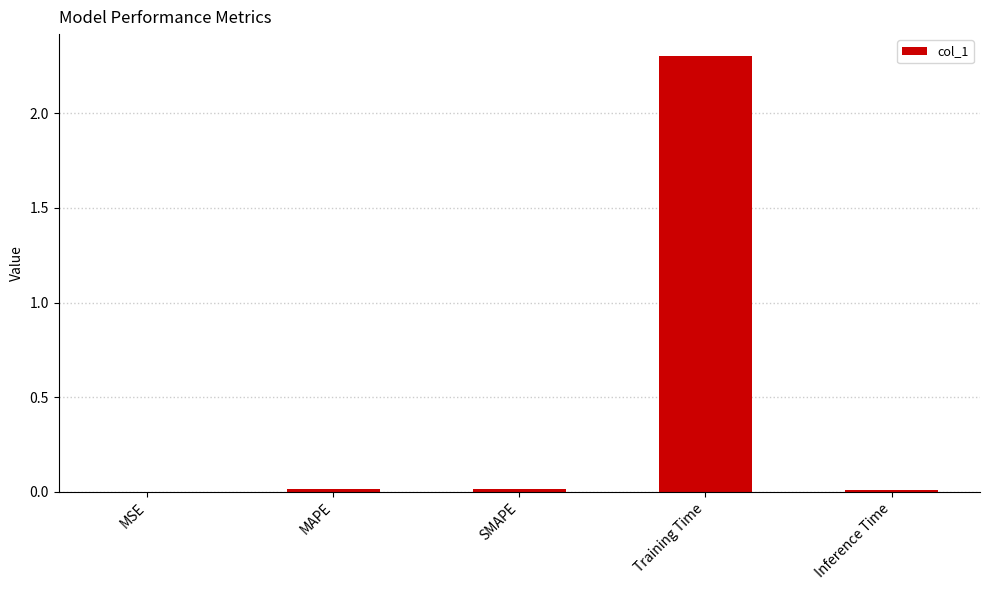

What is the sum of all values?

2.3